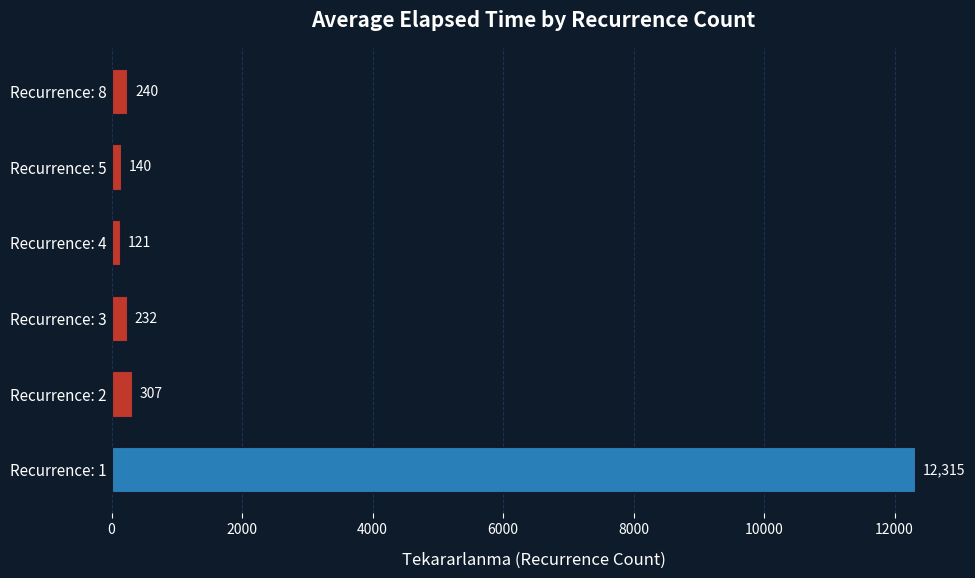

What is the change in value from Recurrence: 5 to Recurrence: 8?

+100